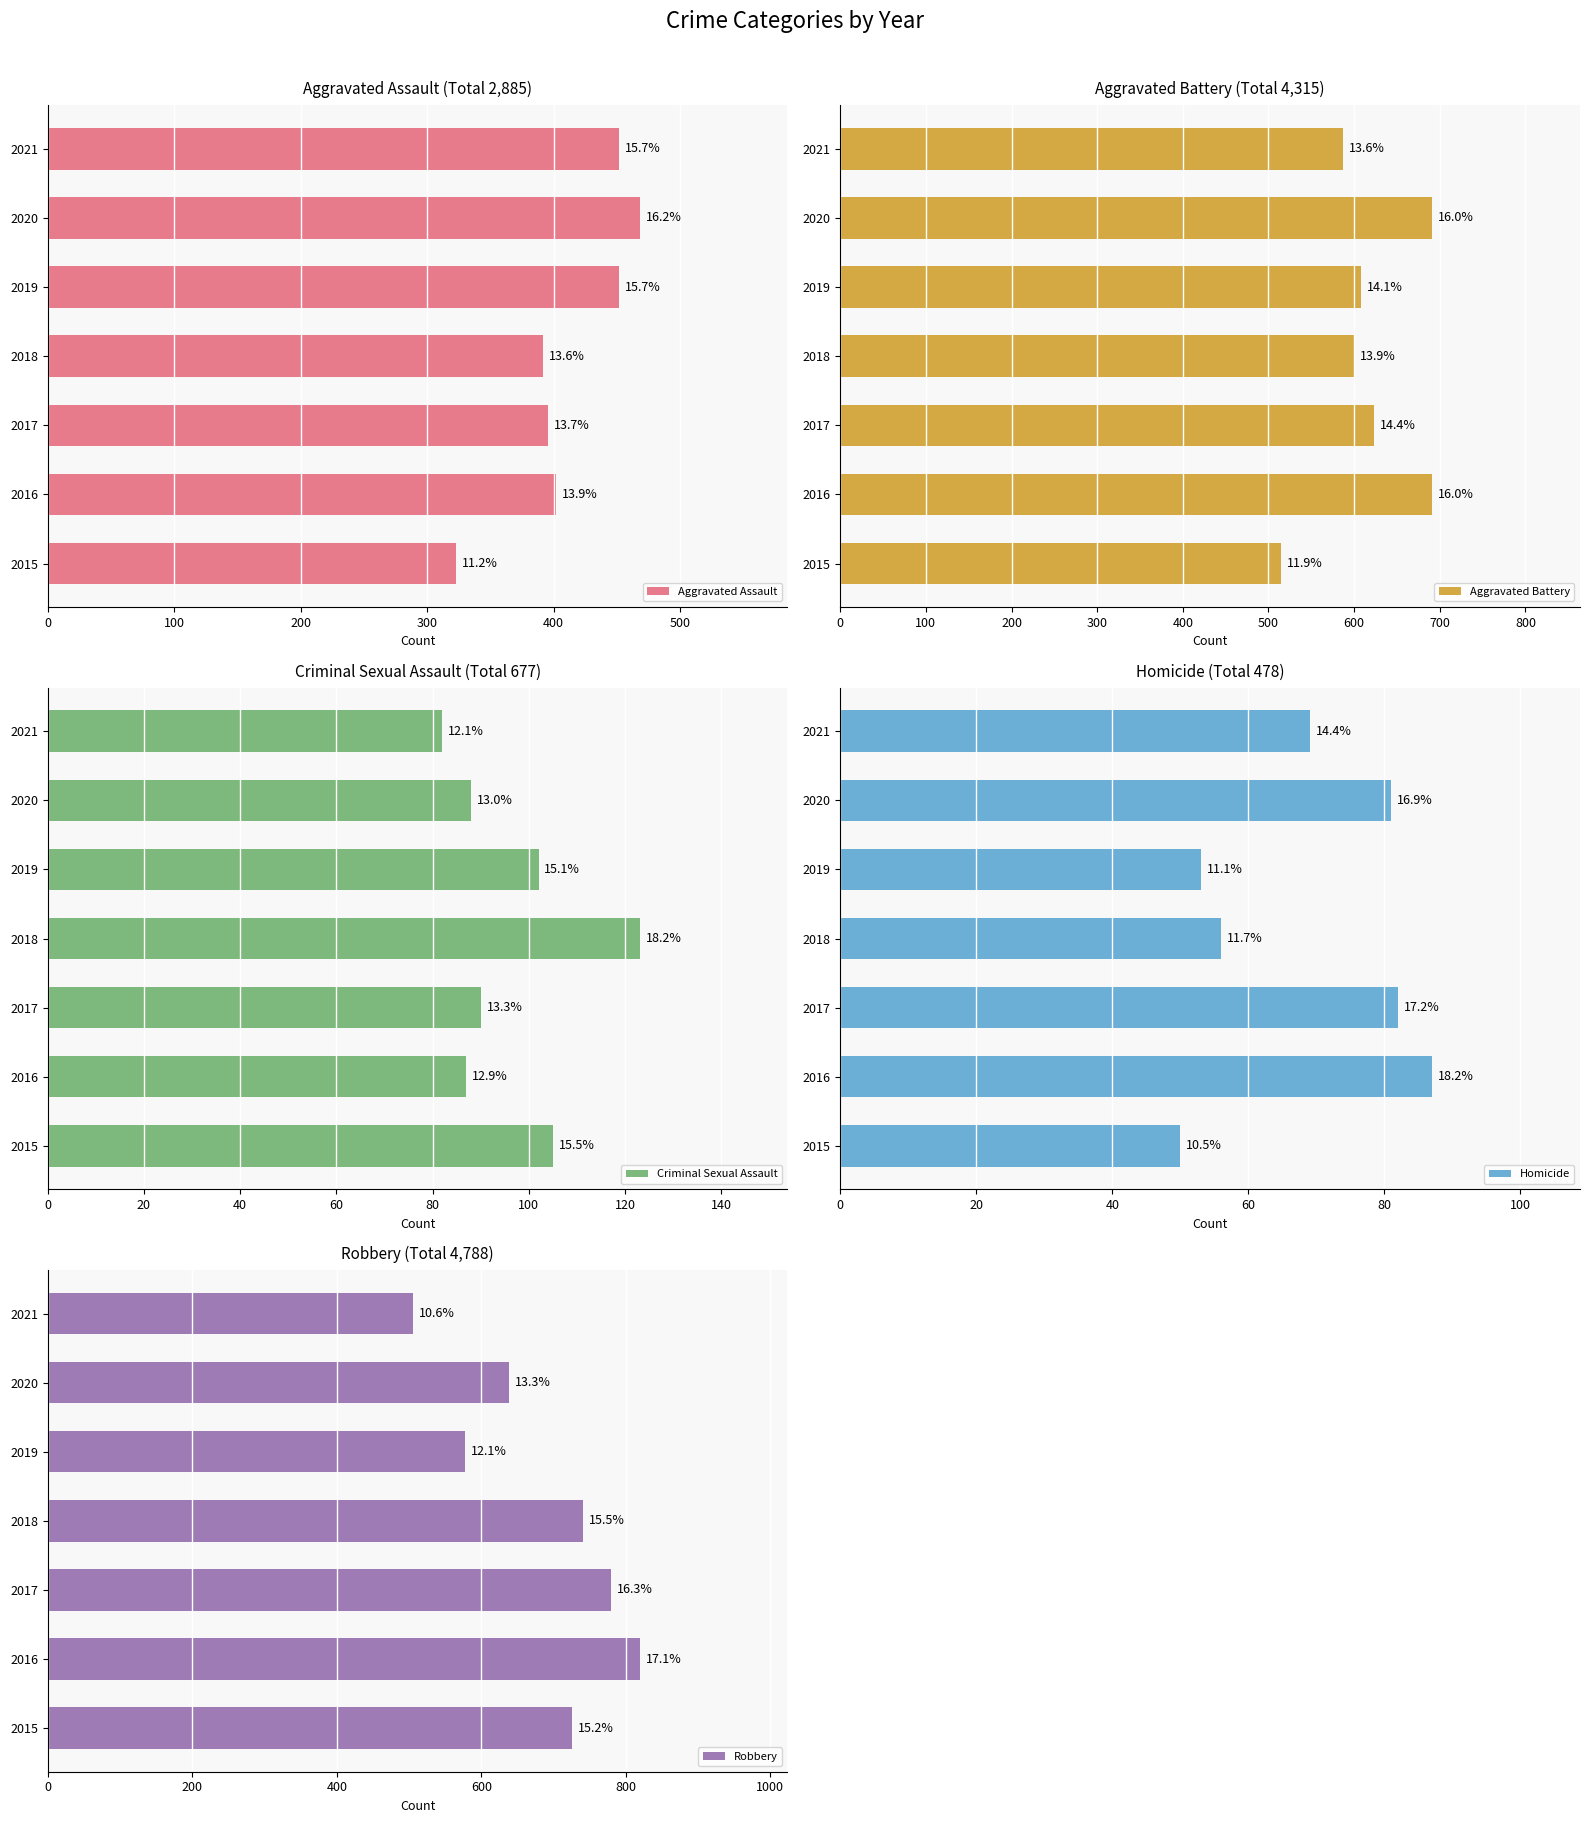

Reading right to left, what are all the values shown in this chart?

Aggravated Assault: 452	468	452	392	396	402	323
Aggravated Battery: 587	691	608	600	623	691	515
Criminal Sexual Assault: 82	88	102	123	90	87	105
Homicide: 69	81	53	56	82	87	50
Robbery: 506	639	577	741	780	819	726